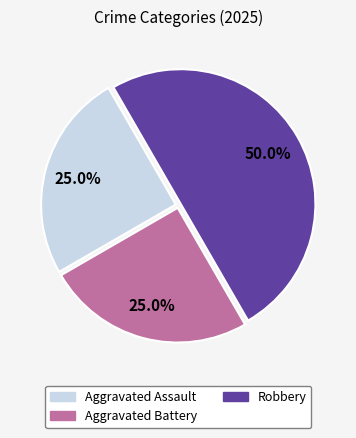

How many segments does this pie chart have?

3